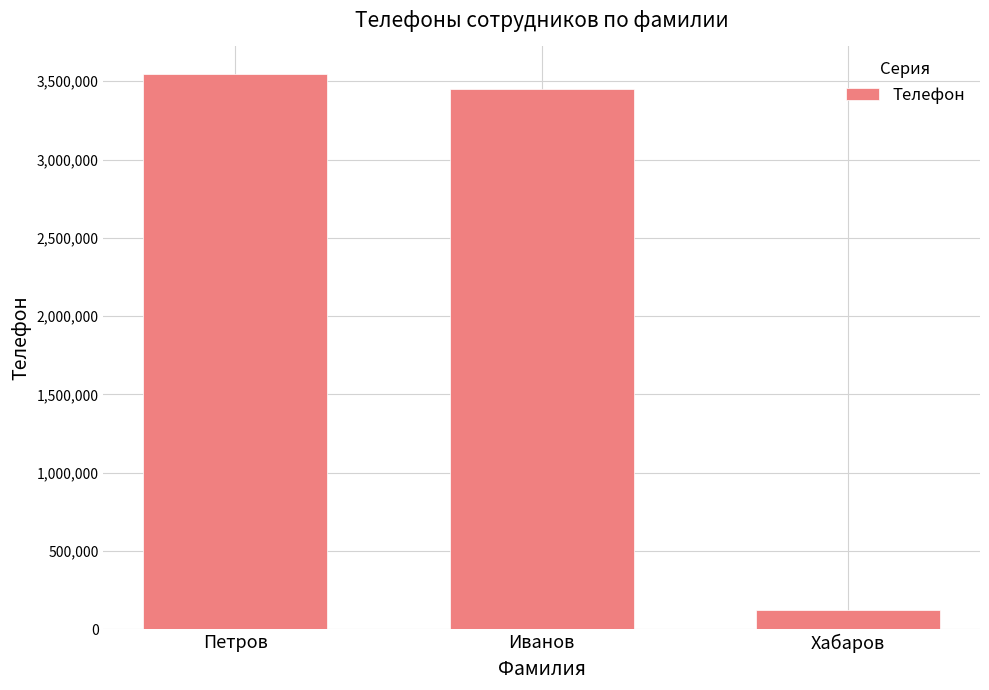

What is the approximate value at Хабаров, to the nearest 100?

123100